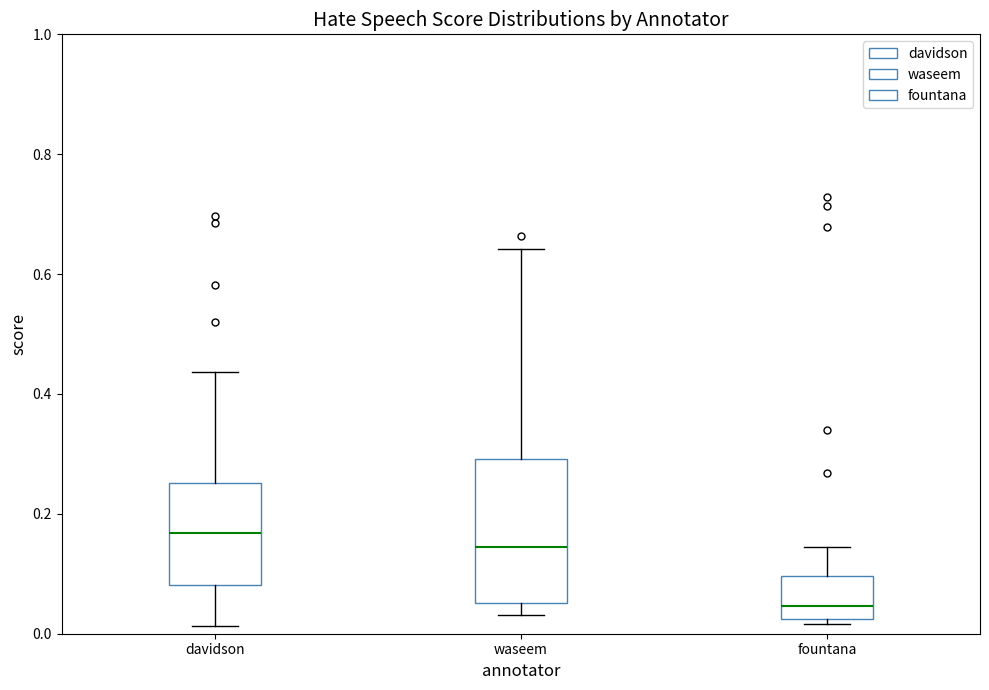

Which box has the highest median line?

davidson